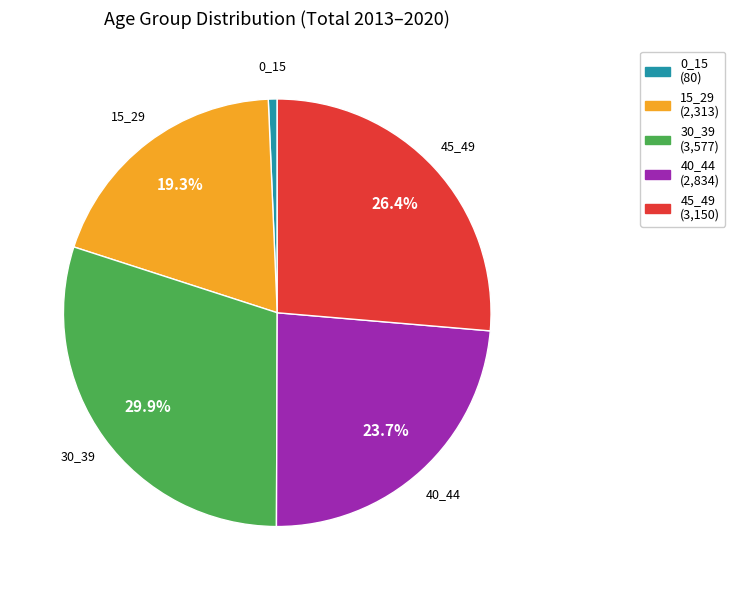

Does 45_49 represent more than half of the total?

No